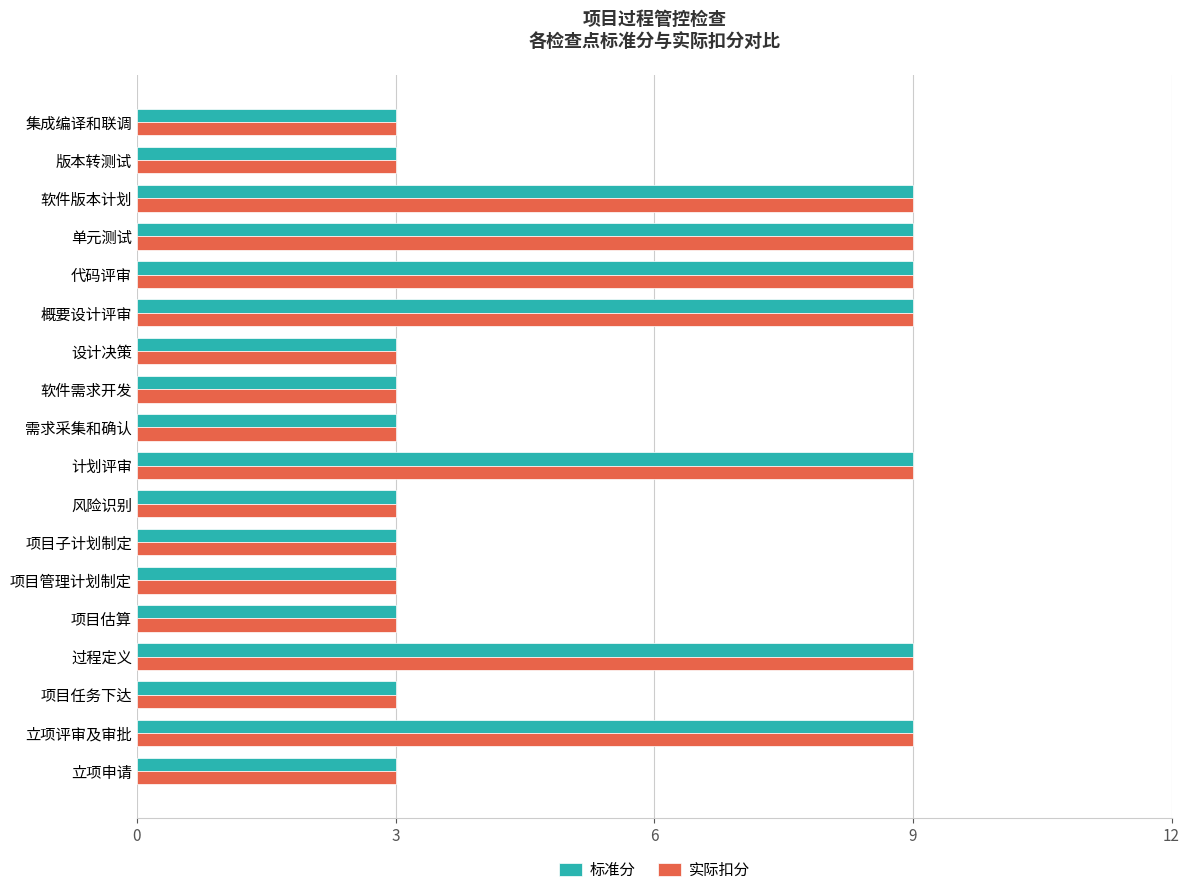

The value of 标准分 at 概要设计评审 is 15. True or false?

False